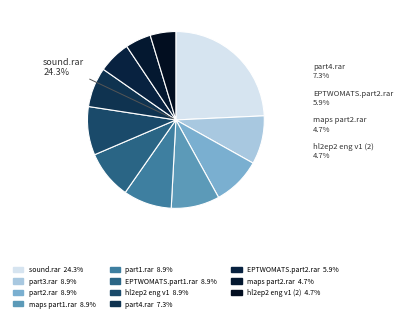

To the nearest percent, what is the difference between the largest and smallest slice percentages?

20%